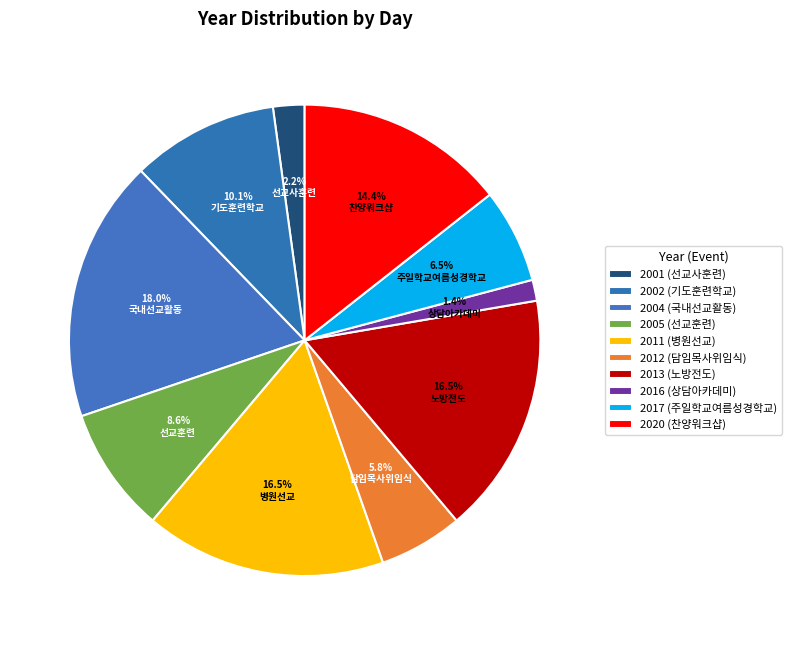

Is 2011 the majority of the pie?

No